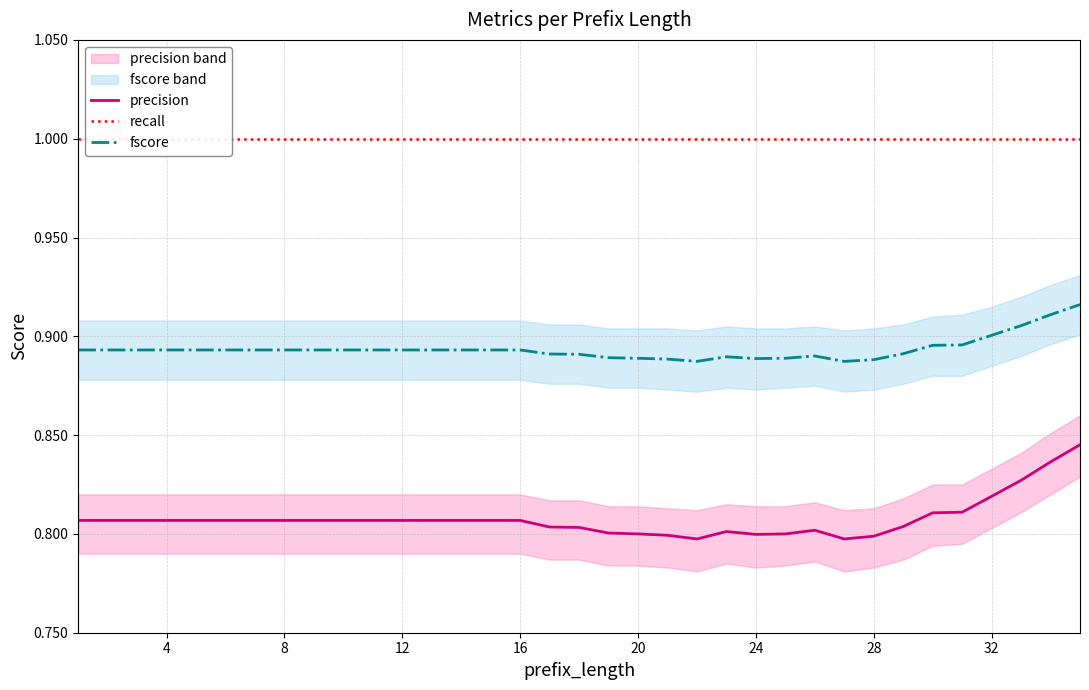

The value of fscore at 20 is 0.5. True or false?

False